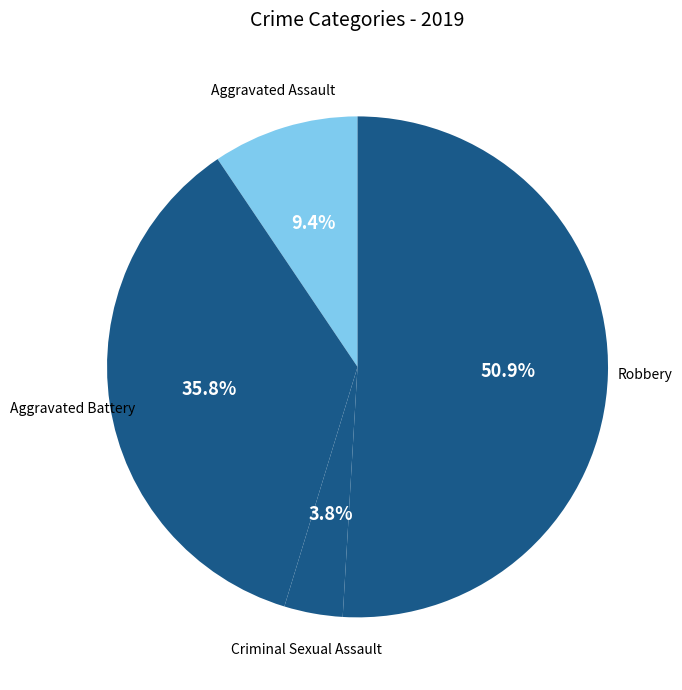

Count the number of slices in the pie.

4